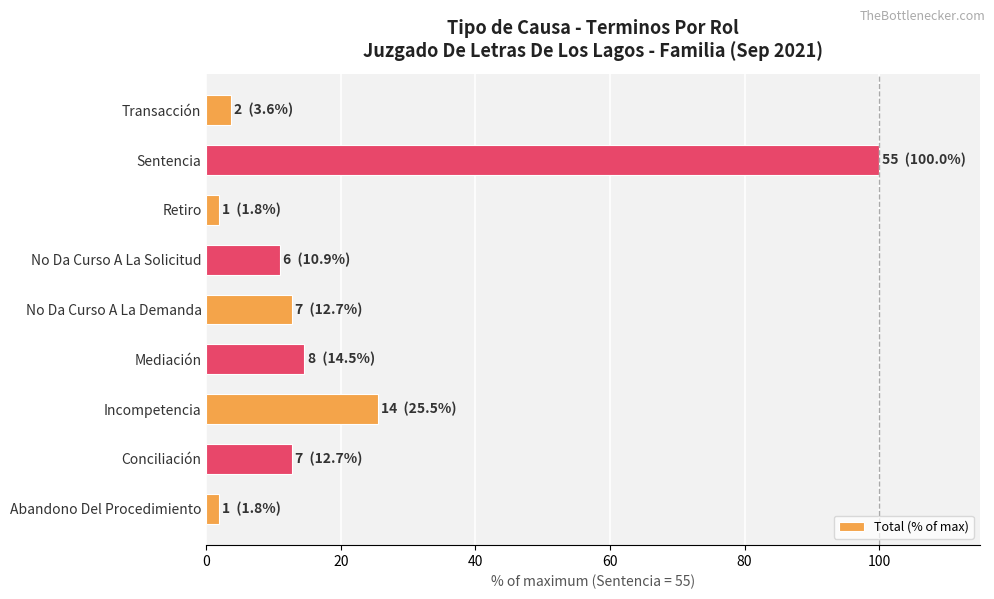

The chart shows a value of 37.7 at Sentencia. True or false?

False